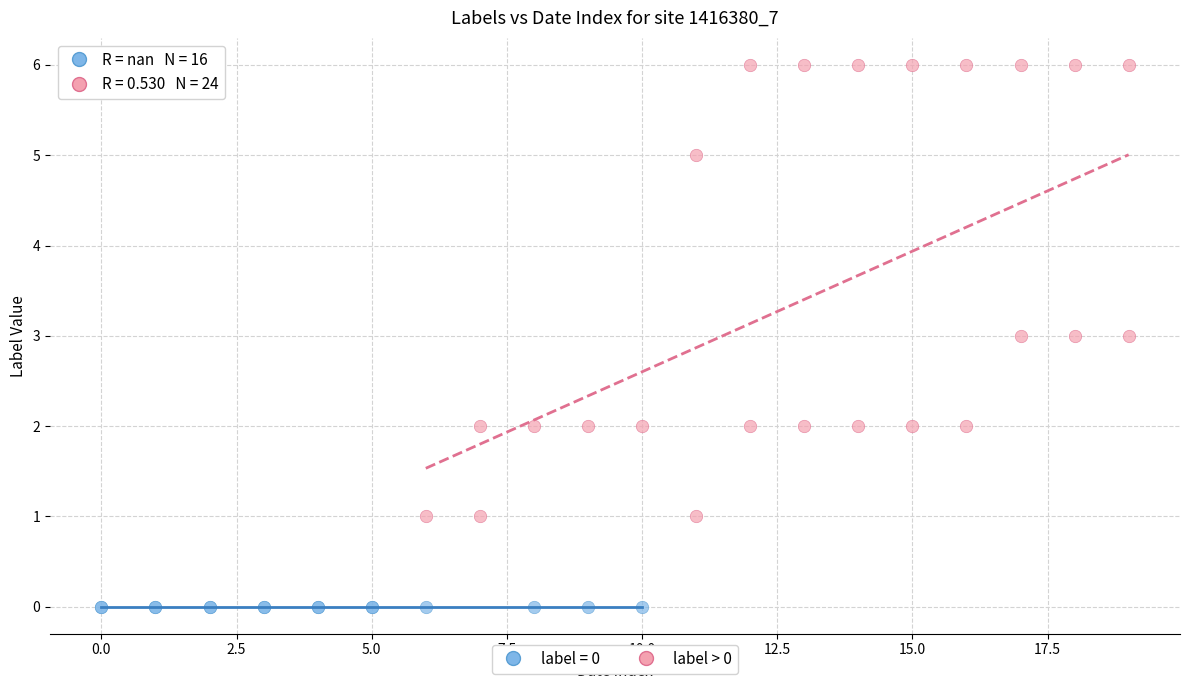

Which series contains the lowest Y value?

label = 0